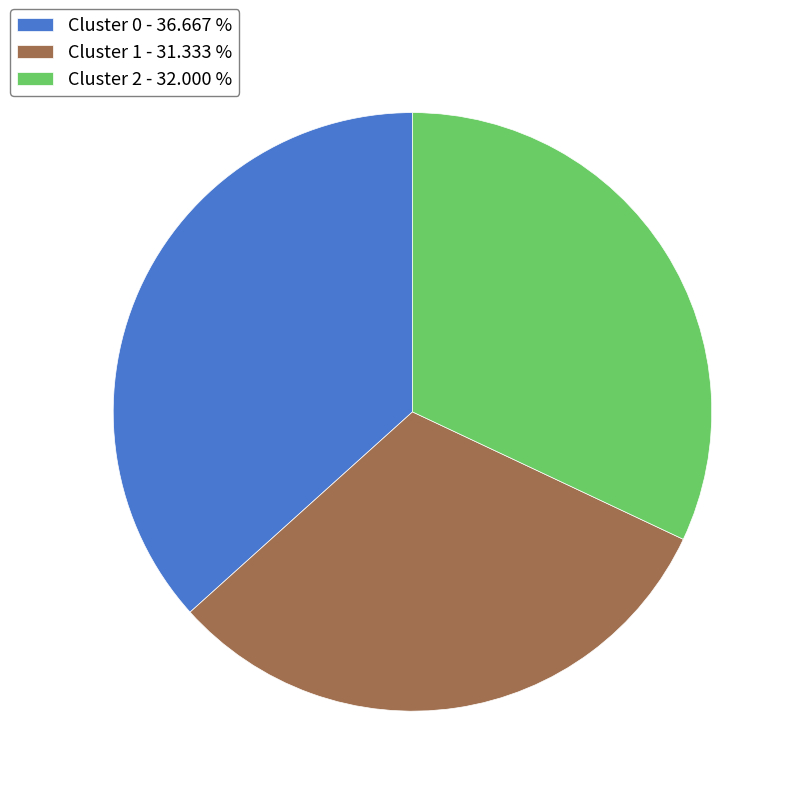

Is Cluster 1 - 31.333 % the majority of the pie?

No